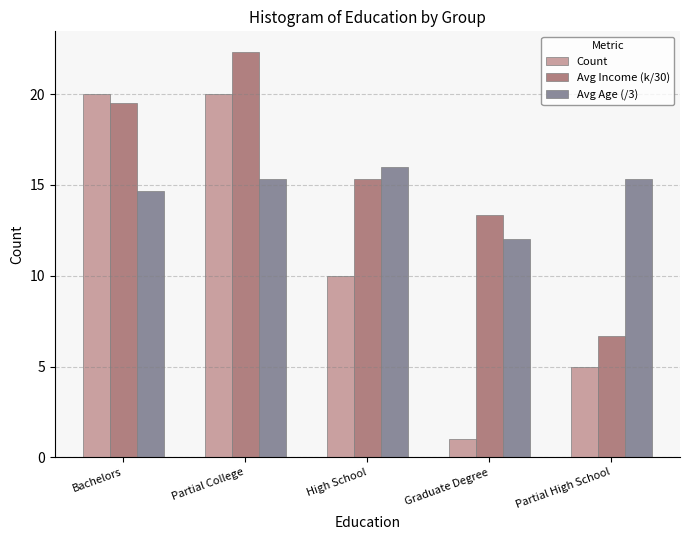

At which category does the chart reach its minimum across all series?

Graduate Degree